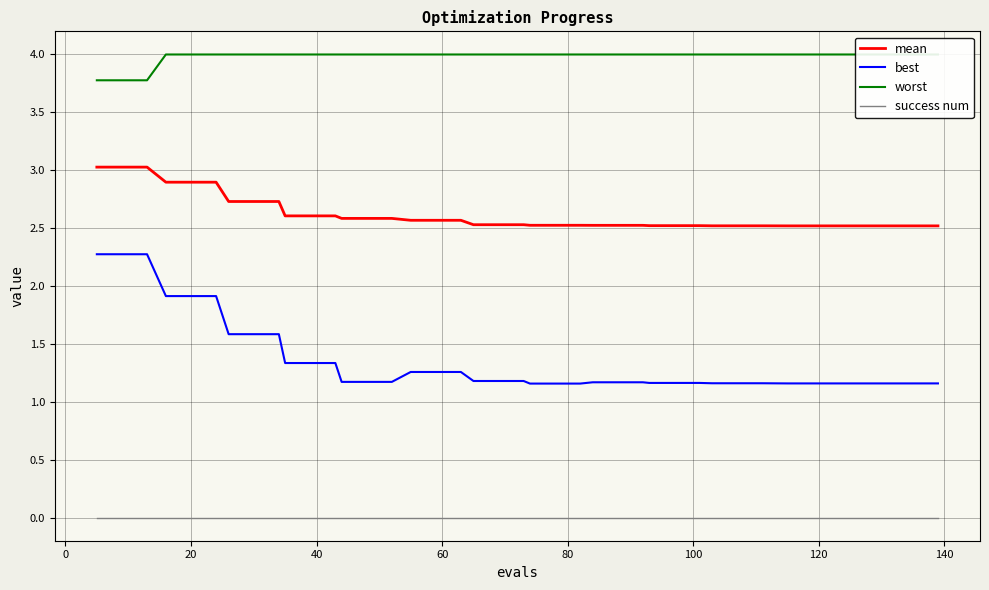

True or false: mean and success num intersect in this chart.

False